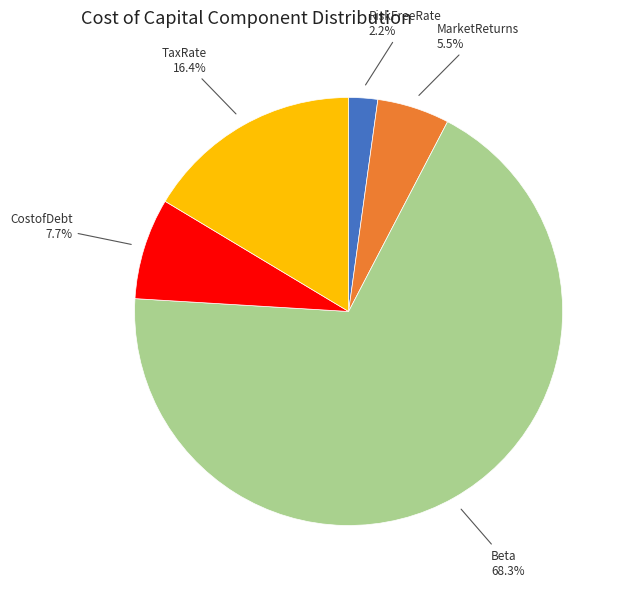

Does any single category account for the majority?

Yes